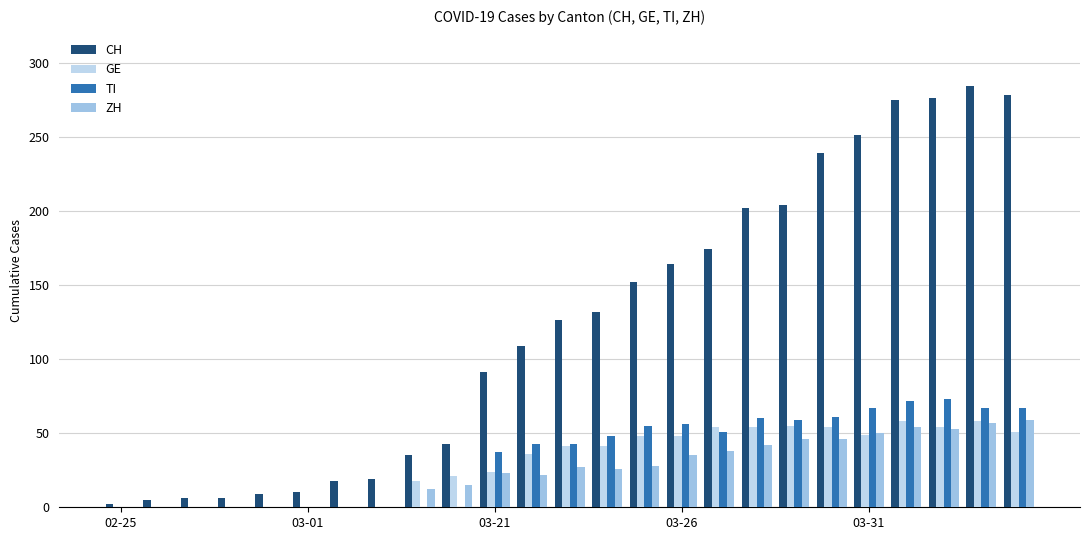

What is the sum of all GE values?

764